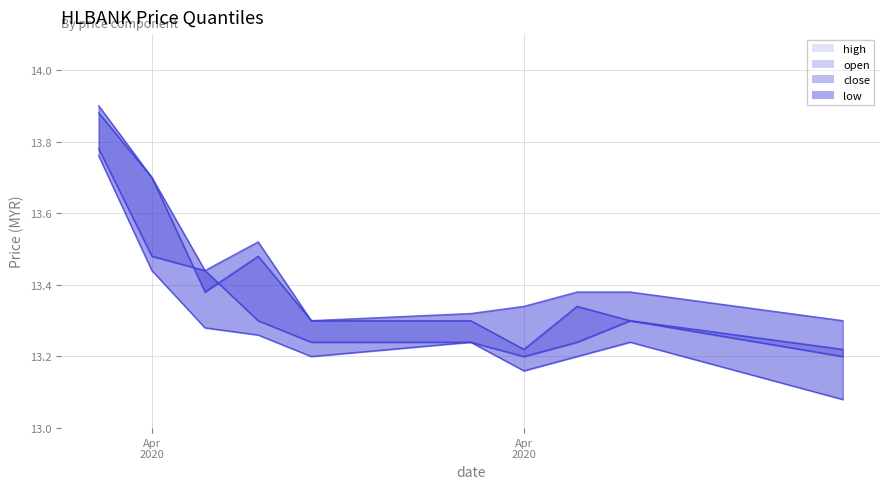

What is the approximate value of close at Apr 2020?

13.5